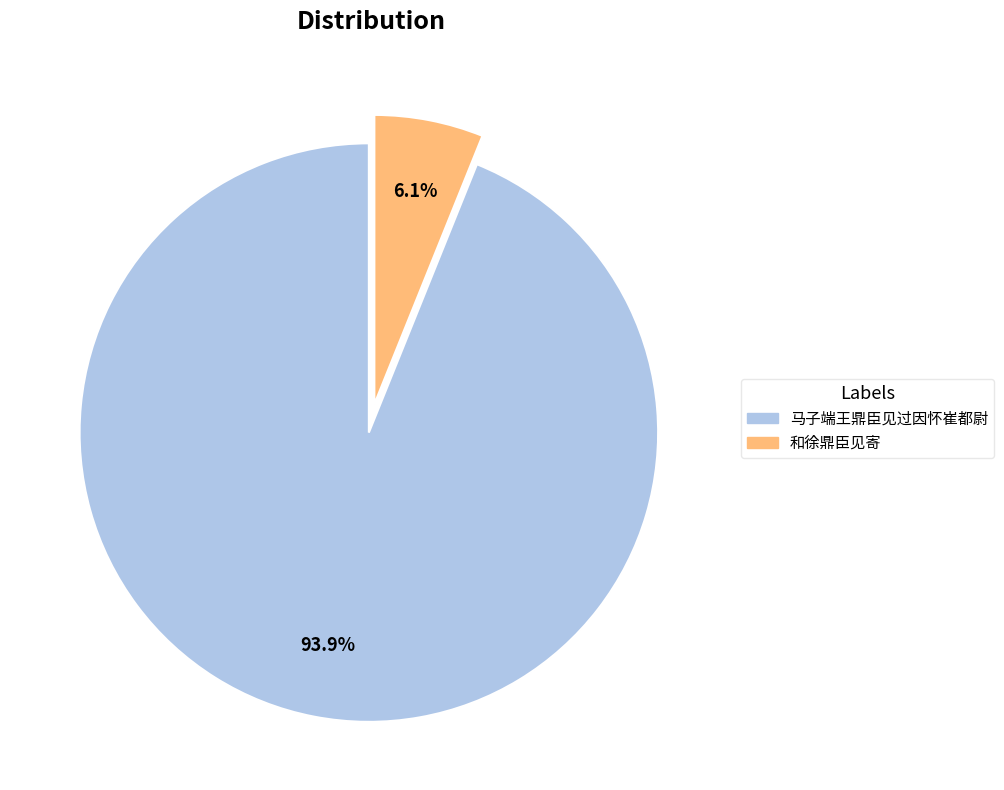

Count the number of slices in the pie.

2